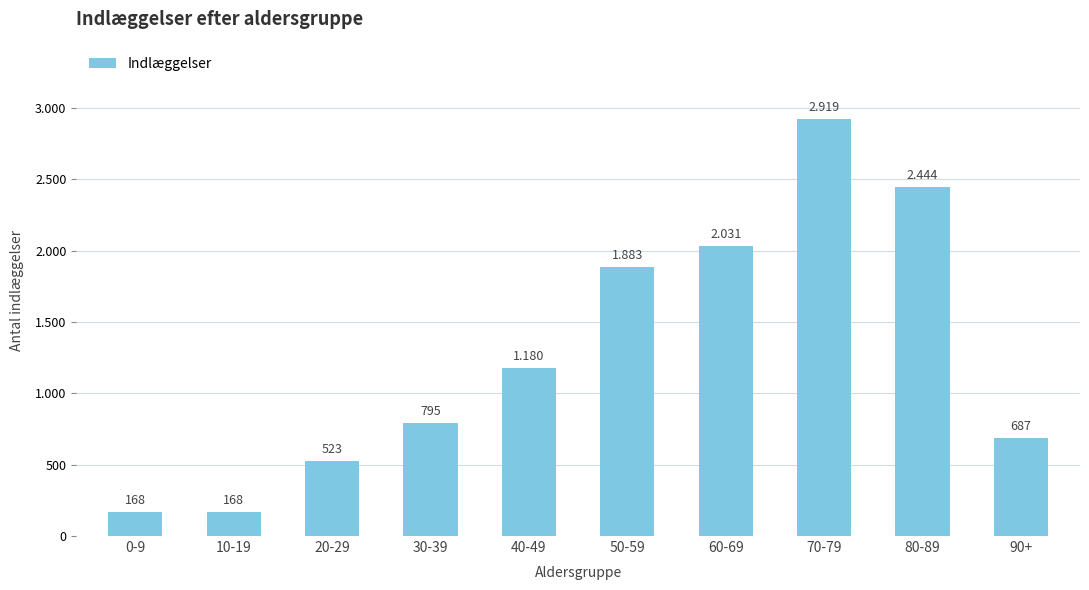

True or false: the data shows 2444 at 80-89.

True